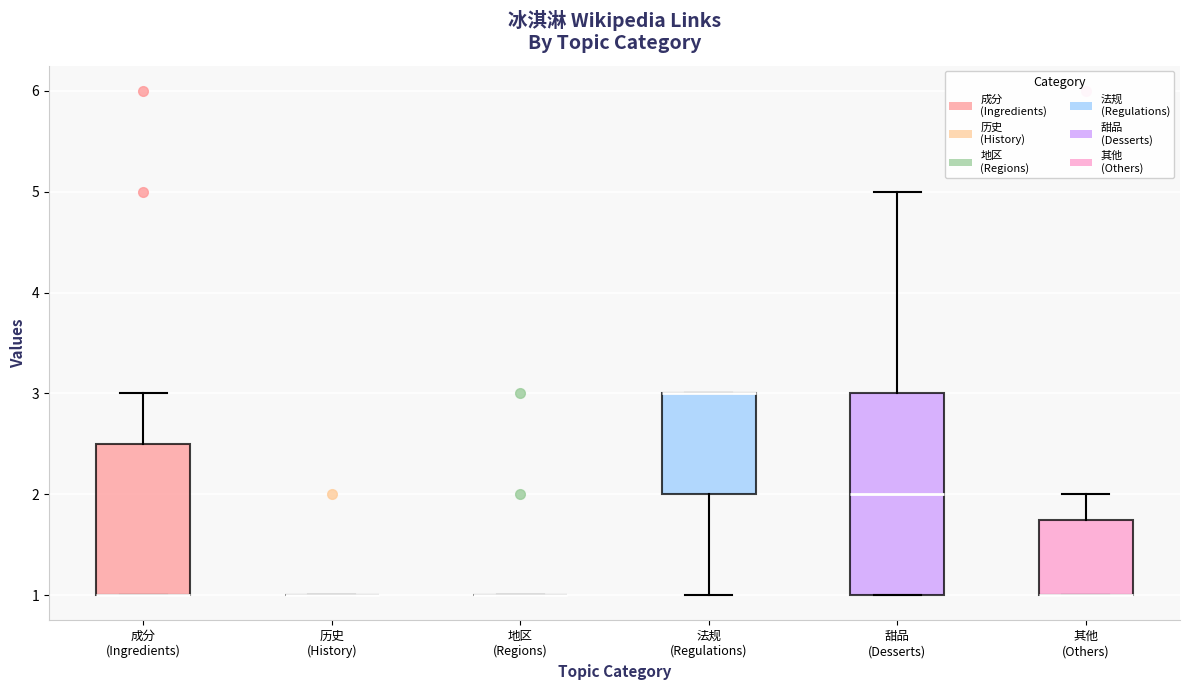

Where is the lower edge of the box for 其他 (Others) on the y-axis? The values are not printed on the chart, so give them approximately, as read against the axis.

1.0